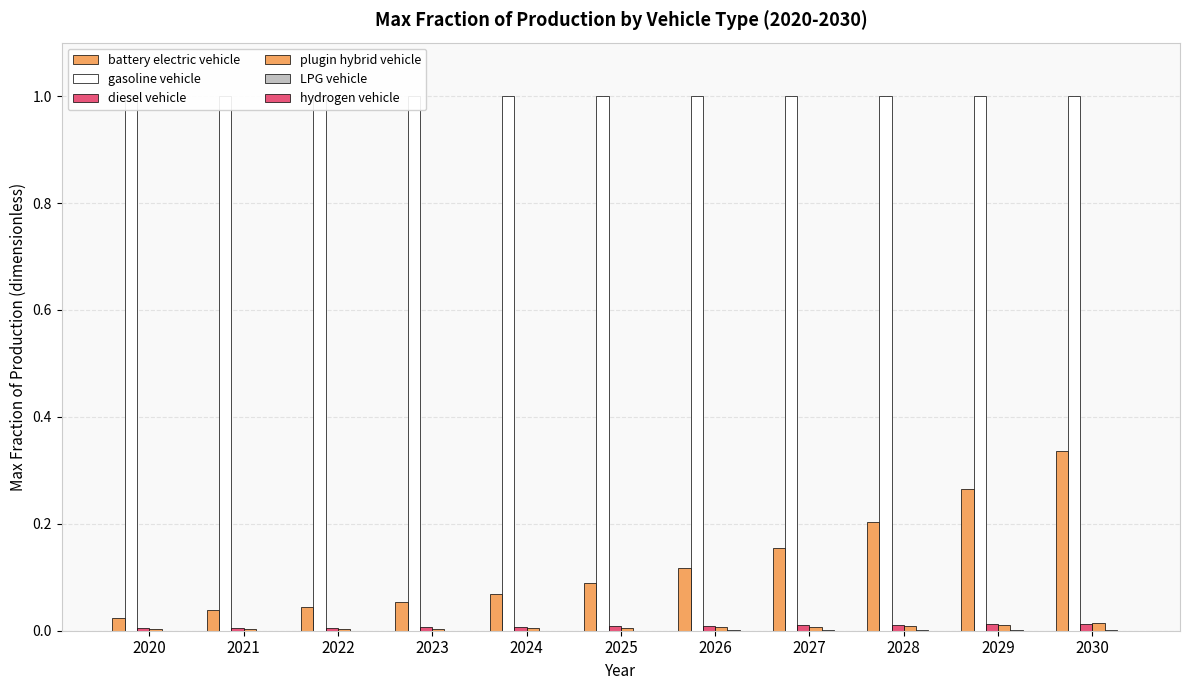

Reading left to right, what are all the values shown in this chart?

battery electric vehicle: 2020=0.0	2021=0.0	2022=0.0	2023=0.1	2024=0.1	2025=0.1	2026=0.1	2027=0.2	2028=0.2	2029=0.3	2030=0.3
gasoline vehicle: 2020=1.0	2021=1.0	2022=1.0	2023=1.0	2024=1.0	2025=1.0	2026=1.0	2027=1.0	2028=1.0	2029=1.0	2030=1.0
diesel vehicle: 2020=0.0	2021=0.0	2022=0.0	2023=0.0	2024=0.0	2025=0.0	2026=0.0	2027=0.0	2028=0.0	2029=0.0	2030=0.0
plugin hybrid vehicle: 2020=0.0	2021=0.0	2022=0.0	2023=0.0	2024=0.0	2025=0.0	2026=0.0	2027=0.0	2028=0.0	2029=0.0	2030=0.0
LPG vehicle: 2020=0.0	2021=0.0	2022=0.0	2023=0.0	2024=0.0	2025=0.0	2026=0.0	2027=0.0	2028=0.0	2029=0.0	2030=0.0
hydrogen vehicle: 2020=0.0	2021=0.0	2022=0.0	2023=0.0	2024=0.0	2025=0.0	2026=0.0	2027=0.0	2028=0.0	2029=0.0	2030=0.0